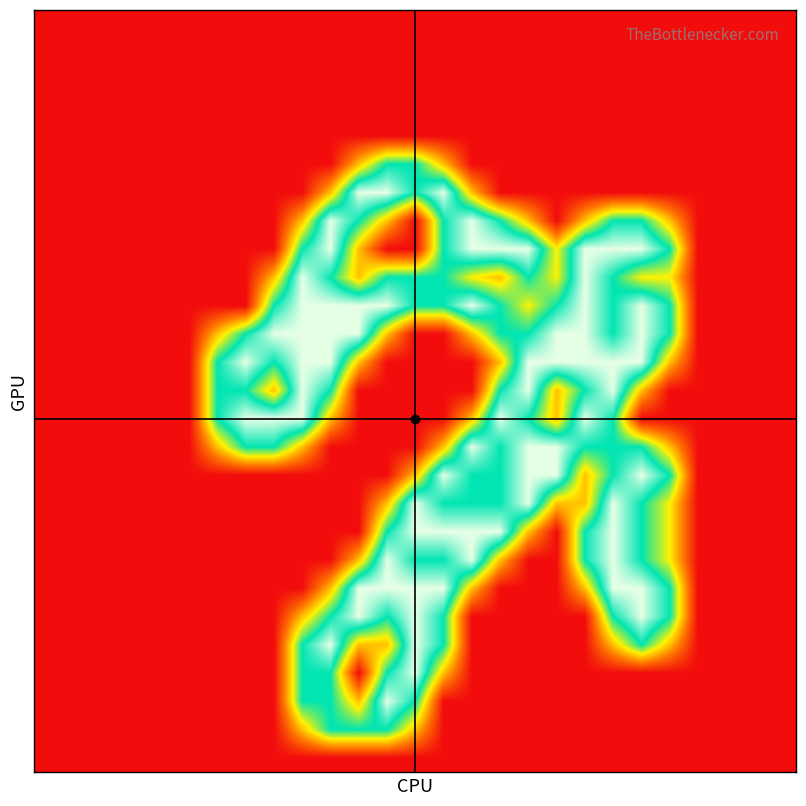

Reading right to left, extract all data points from this chart.

row_0: 0.0	0.0	0.0	0.0	0.0	0.0	0.0	0.0	0.0	0.0	0.0	0.0	0.0	0.0	0.0	0.0	0.0	0.0	0.0	0.0	0.0	0.0	0.0	0.0	0.0	0.0	0.0
row_1: 0.0	0.0	0.0	0.0	0.0	0.0	0.0	0.0	0.0	0.0	0.0	0.0	0.0	0.0	0.0	0.0	0.0	0.0	0.0	0.0	0.0	0.0	0.0	0.0	0.0	0.0	0.0
row_2: 0.0	0.0	0.0	0.0	0.0	0.0	0.0	0.0	0.0	0.0	0.0	0.0	0.0	0.0	0.0	0.0	0.0	0.0	0.0	0.0	0.0	0.0	0.0	0.0	0.0	0.0	0.0
row_3: 0.0	0.0	0.0	0.0	0.0	0.0	0.0	0.0	0.0	0.0	0.0	0.0	0.0	0.0	0.0	0.0	0.0	0.0	0.0	0.0	0.0	0.0	0.0	0.0	0.0	0.0	0.0
row_4: 0.0	0.0	0.0	0.0	0.0	0.0	0.0	0.0	0.0	0.0	0.0	0.0	0.0	0.0	0.0	0.0	0.0	0.0	0.0	0.0	0.0	0.0	0.0	0.0	0.0	0.0	0.0
row_5: 0.0	0.0	0.0	0.0	0.0	0.0	0.0	0.0	0.0	0.0	0.0	0.0	0.8	1.5	1.5	0.8	0.0	0.0	0.0	0.0	0.0	0.0	0.0	0.0	0.0	0.0	0.0
row_6: 0.0	0.0	0.0	0.0	0.0	0.0	0.0	0.0	0.0	0.0	0.0	0.8	2.0	1.5	2.0	2.0	0.8	0.0	0.0	0.0	0.0	0.0	0.0	0.0	0.0	0.0	0.0
row_7: 0.0	0.0	0.0	0.0	0.8	1.5	1.5	0.8	0.0	0.8	1.5	2.0	1.5	0.0	0.8	1.5	2.0	0.8	0.0	0.0	0.0	0.0	0.0	0.0	0.0	0.0	0.0
row_8: 0.0	0.0	0.0	0.0	1.5	2.0	2.0	2.0	1.0	2.0	2.0	2.0	1.5	0.0	0.0	0.8	2.0	1.5	0.0	0.0	0.0	0.0	0.0	0.0	0.0	0.0	0.0
row_9: 0.0	0.0	0.0	0.0	1.0	1.0	1.5	2.0	1.0	1.5	0.8	1.0	1.5	1.5	1.5	0.8	1.5	2.0	0.8	0.0	0.0	0.0	0.0	0.0	0.0	0.0	0.0
row_10: 0.0	0.0	0.0	0.0	1.5	2.0	1.5	2.0	1.5	1.0	1.5	2.0	1.5	1.5	2.0	2.0	2.0	2.0	1.5	0.0	0.0	0.0	0.0	0.0	0.0	0.0	0.0
row_11: 0.0	0.0	0.0	0.0	1.5	2.0	1.5	2.0	2.0	1.5	1.5	0.8	0.0	0.0	0.8	2.0	2.0	2.0	2.0	1.5	0.8	0.0	0.0	0.0	0.0	0.0	0.0
row_12: 0.0	0.0	0.0	0.0	0.8	2.0	2.0	2.0	2.0	2.0	0.8	0.0	0.0	0.0	0.0	0.8	2.0	2.0	1.5	2.0	1.5	0.0	0.0	0.0	0.0	0.0	0.0
row_13: 0.0	0.0	0.0	0.0	0.0	0.8	2.0	1.5	0.8	2.0	1.5	0.0	0.0	0.0	0.0	0.0	1.5	2.0	0.8	1.5	1.5	0.0	0.0	0.0	0.0	0.0	0.0
row_14: 0.0	0.0	0.0	0.0	0.0	0.0	1.5	2.0	0.8	1.5	2.0	0.8	0.0	0.0	0.0	0.0	0.8	2.0	2.0	2.0	1.5	0.0	0.0	0.0	0.0	0.0	0.0
row_15: 0.0	0.0	0.0	0.0	0.8	1.5	1.5	1.5	2.0	2.0	1.5	2.0	0.8	0.0	0.0	0.0	0.0	0.8	1.5	1.5	0.8	0.0	0.0	0.0	0.0	0.0	0.0
row_16: 0.0	0.0	0.0	0.0	1.5	2.0	1.5	0.8	2.0	2.0	1.5	1.5	2.0	0.8	0.0	0.0	0.0	0.0	0.0	0.0	0.0	0.0	0.0	0.0	0.0	0.0	0.0
row_17: 0.0	0.0	0.0	0.0	1.0	1.5	2.0	0.8	0.8	2.0	1.5	1.5	1.5	2.0	0.8	0.0	0.0	0.0	0.0	0.0	0.0	0.0	0.0	0.0	0.0	0.0	0.0
row_18: 0.0	0.0	0.0	0.0	1.0	1.5	2.0	1.5	0.0	0.8	2.0	2.0	2.0	2.0	1.5	0.0	0.0	0.0	0.0	0.0	0.0	0.0	0.0	0.0	0.0	0.0	0.0
row_19: 0.0	0.0	0.0	0.0	1.0	1.5	2.0	1.5	0.0	0.0	0.8	2.0	1.5	1.5	2.0	0.8	0.0	0.0	0.0	0.0	0.0	0.0	0.0	0.0	0.0	0.0	0.0
row_20: 0.0	0.0	0.0	0.0	1.5	2.0	2.0	0.8	0.0	0.0	0.0	0.8	2.0	2.0	2.0	2.0	0.8	0.0	0.0	0.0	0.0	0.0	0.0	0.0	0.0	0.0	0.0
row_21: 0.0	0.0	0.0	0.0	1.5	2.0	1.5	0.0	0.0	0.0	0.0	0.0	1.5	2.0	1.5	2.0	1.5	0.8	0.0	0.0	0.0	0.0	0.0	0.0	0.0	0.0	0.0
row_22: 0.0	0.0	0.0	0.0	0.8	1.5	0.8	0.0	0.0	0.0	0.0	0.0	1.5	2.0	0.8	0.8	2.0	1.5	0.0	0.0	0.0	0.0	0.0	0.0	0.0	0.0	0.0
row_23: 0.0	0.0	0.0	0.0	0.0	0.0	0.0	0.0	0.0	0.0	0.0	0.0	0.8	2.0	1.5	0.0	1.5	1.5	0.0	0.0	0.0	0.0	0.0	0.0	0.0	0.0	0.0
row_24: 0.0	0.0	0.0	0.0	0.0	0.0	0.0	0.0	0.0	0.0	0.0	0.0	0.0	1.5	2.0	0.8	1.5	1.5	0.0	0.0	0.0	0.0	0.0	0.0	0.0	0.0	0.0
row_25: 0.0	0.0	0.0	0.0	0.0	0.0	0.0	0.0	0.0	0.0	0.0	0.0	0.0	0.8	1.5	1.5	1.5	0.8	0.0	0.0	0.0	0.0	0.0	0.0	0.0	0.0	0.0
row_26: 0.0	0.0	0.0	0.0	0.0	0.0	0.0	0.0	0.0	0.0	0.0	0.0	0.0	0.0	0.0	0.0	0.0	0.0	0.0	0.0	0.0	0.0	0.0	0.0	0.0	0.0	0.0